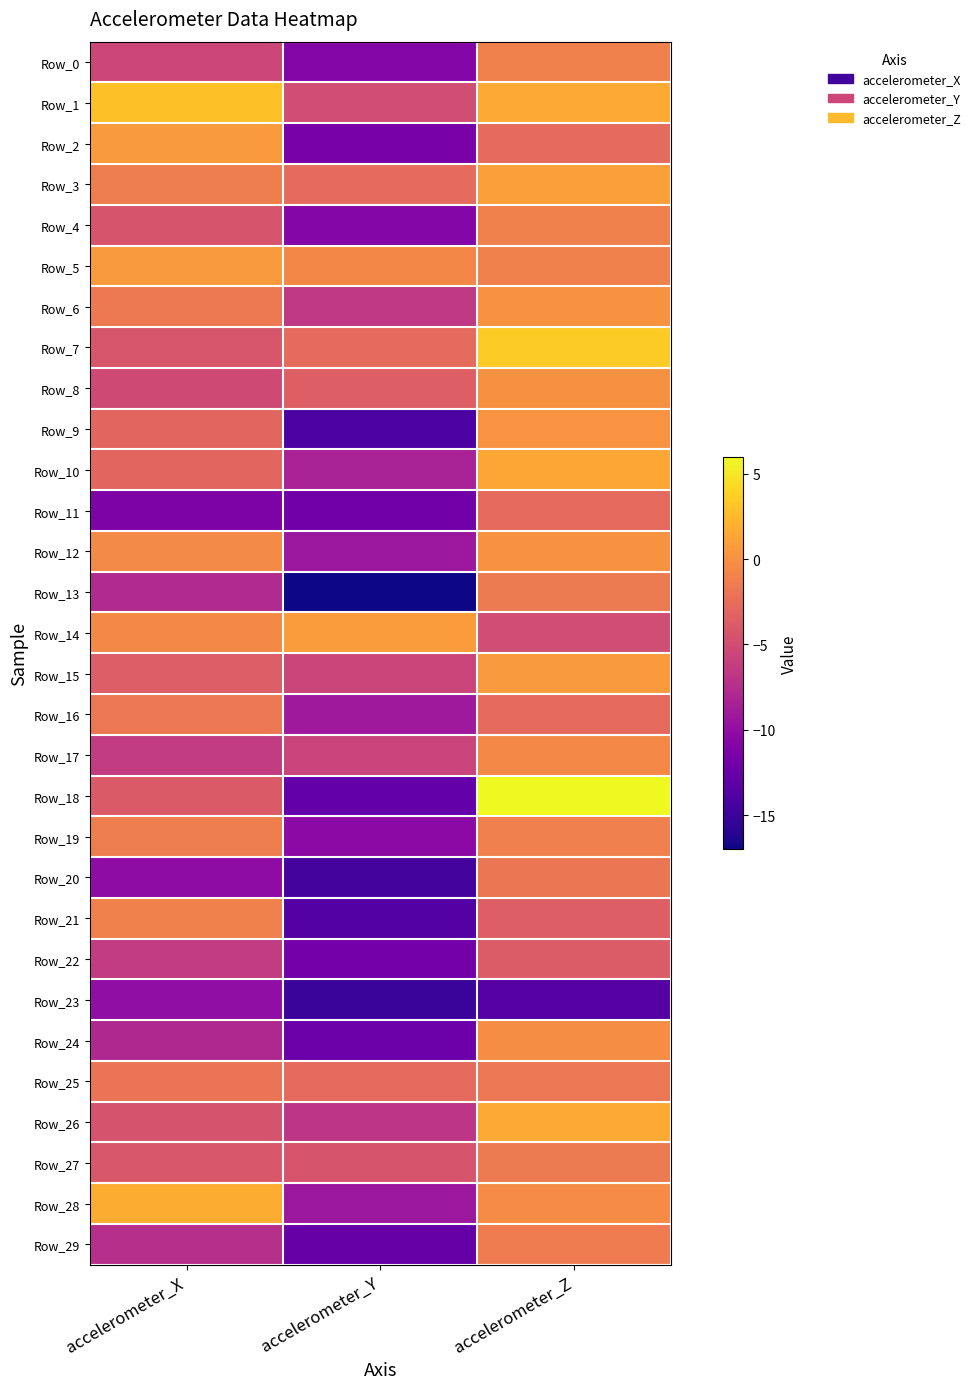

List the series in order of their peak value, lowest first.

Row_23, Row_22, Row_11, Row_20, Row_25, Row_16, Row_13, Row_27, Row_29, Row_19, Row_4, Row_0, Row_21, Row_17, Row_24, Row_8, Row_6, Row_12, Row_9, Row_5, Row_15, Row_2, Row_14, Row_3, Row_10, Row_26, Row_28, Row_1, Row_7, Row_18